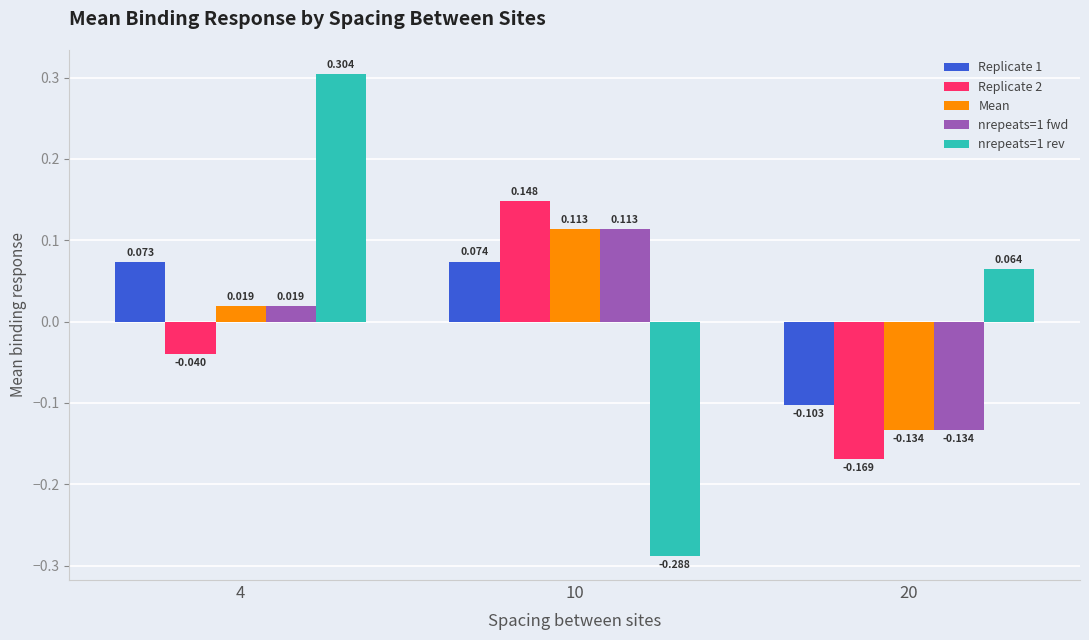

At which category does the chart reach its minimum across all series?

10